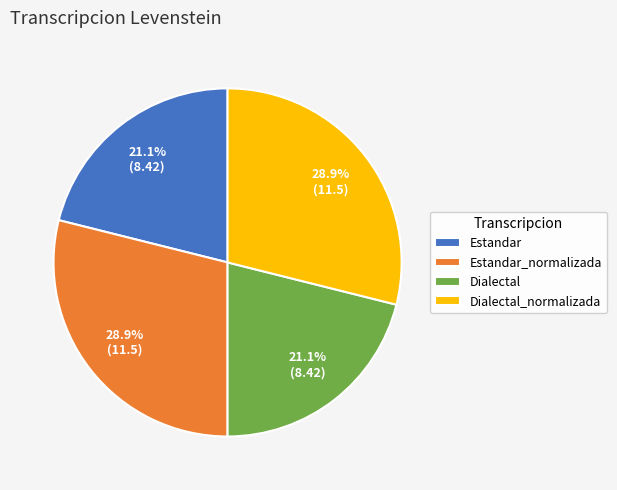

Is there any slice that represents more than half of the pie?

No